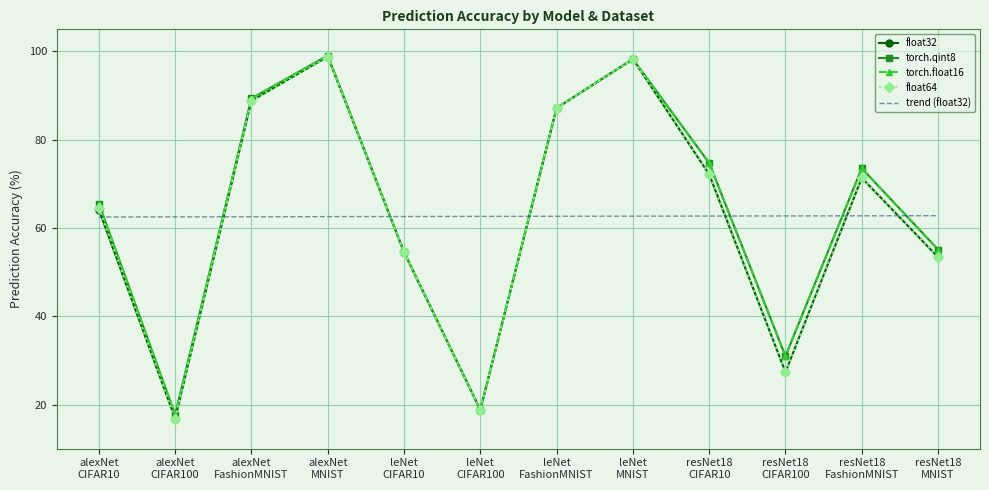

Count the number of data series in this chart.

5